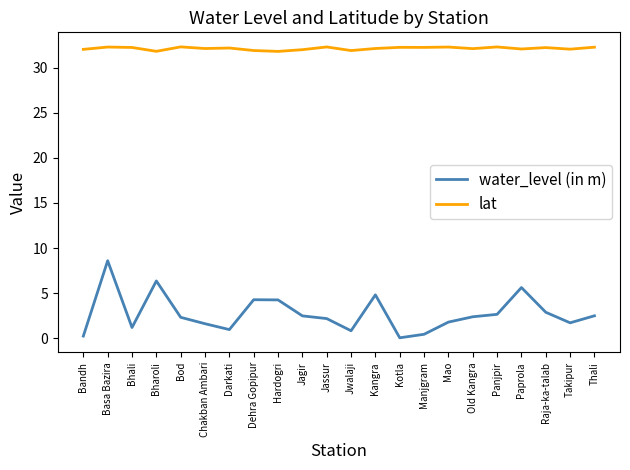

True or false: water_level (in m) and lat cross at least once.

False